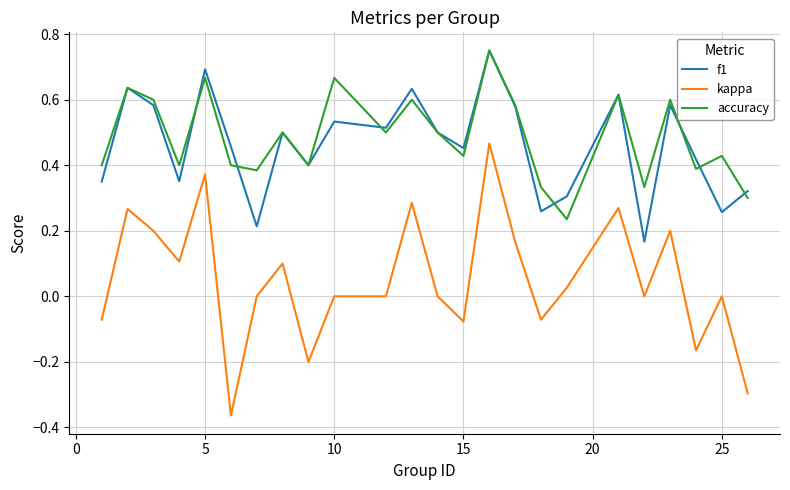

Which series ends up on top after the final intersection of accuracy and f1?

f1